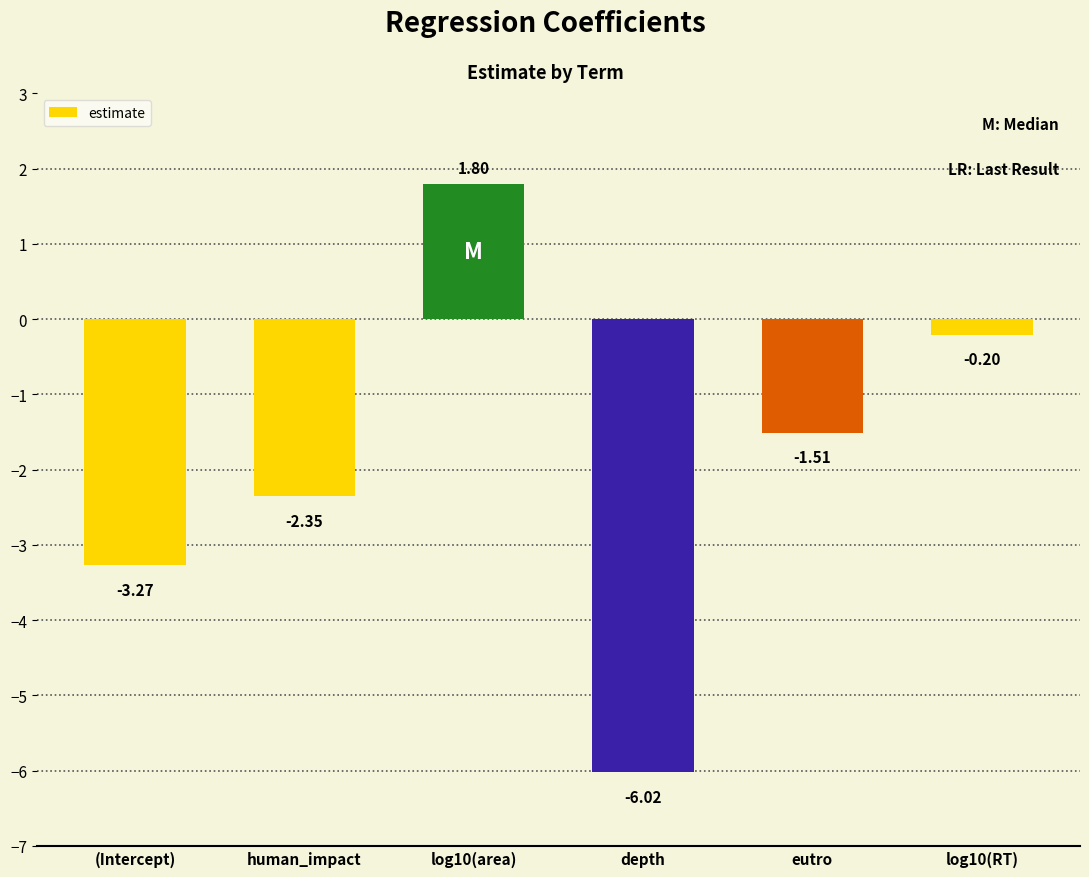

The chart shows a value of -3.5 at depth. True or false?

False